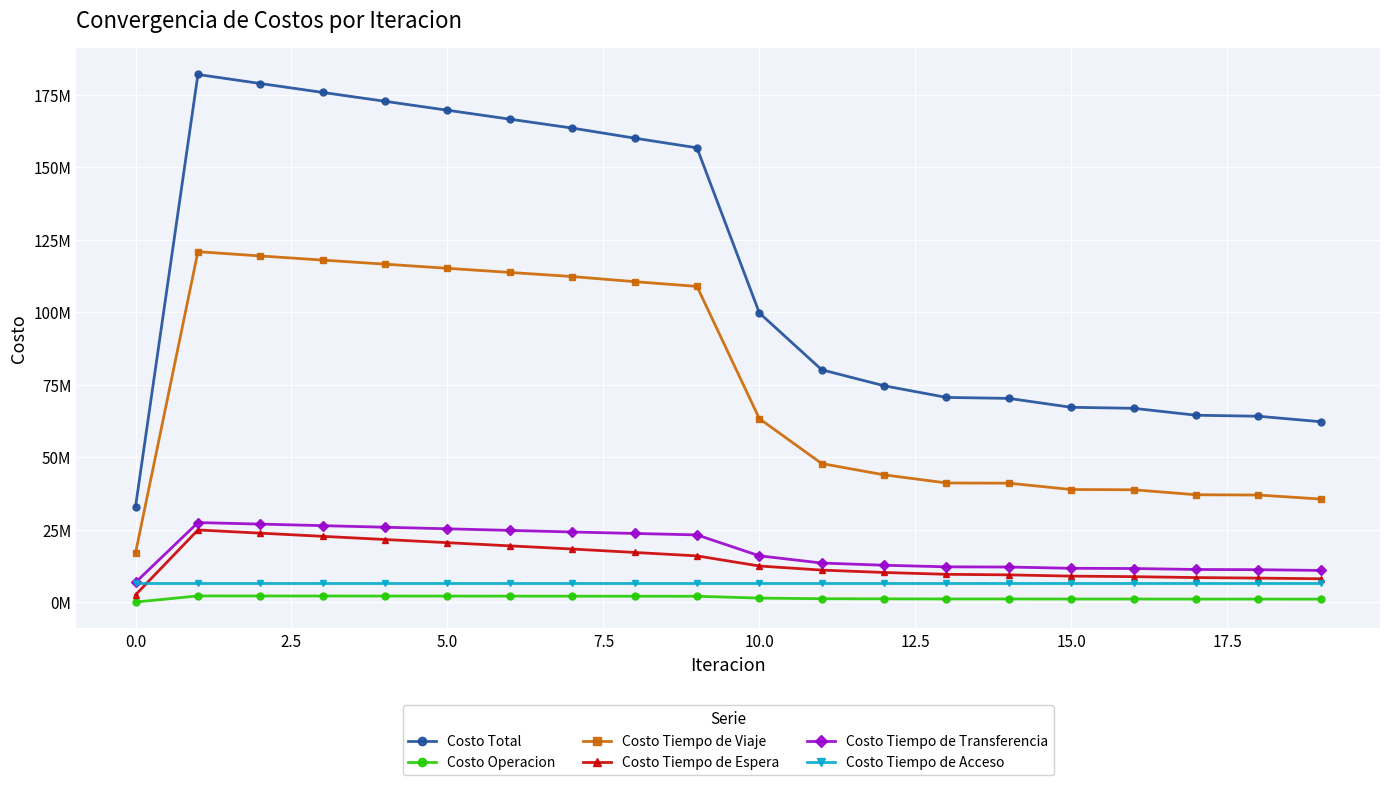

What are all the series names shown in the legend?

Costo Total, Costo Operacion, Costo Tiempo de Viaje, Costo Tiempo de Espera, Costo Tiempo de Transferencia, Costo Tiempo de Acceso